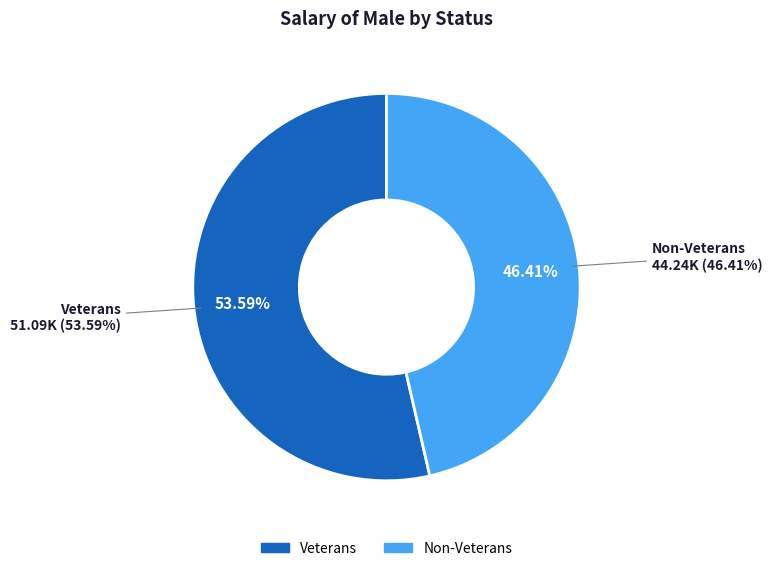

Which has a higher value, Veterans or Non-Veterans?

Veterans